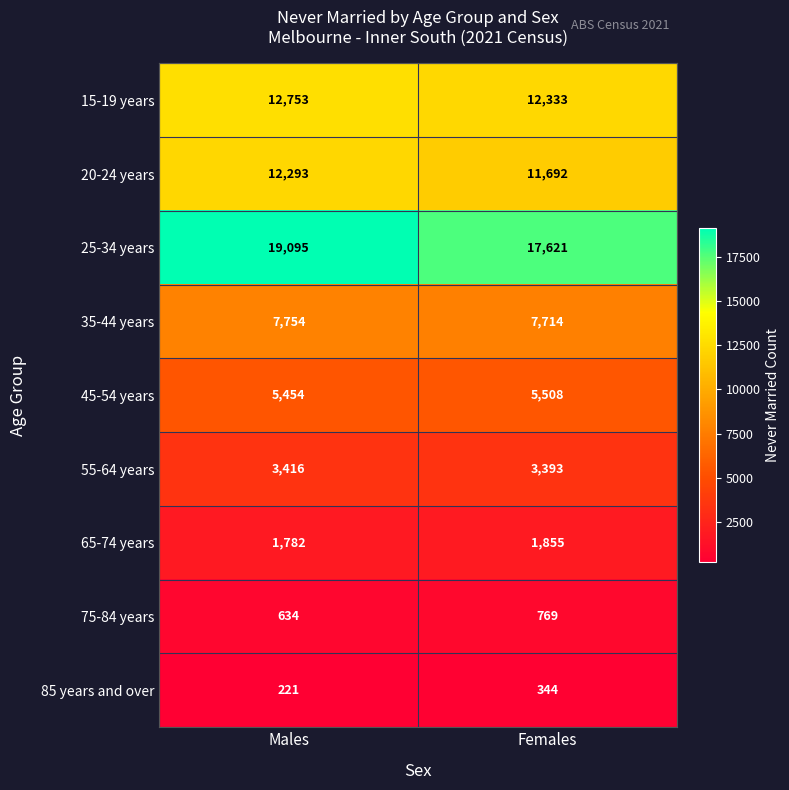

The value of 15-19 years at Females is 16162. True or false?

False